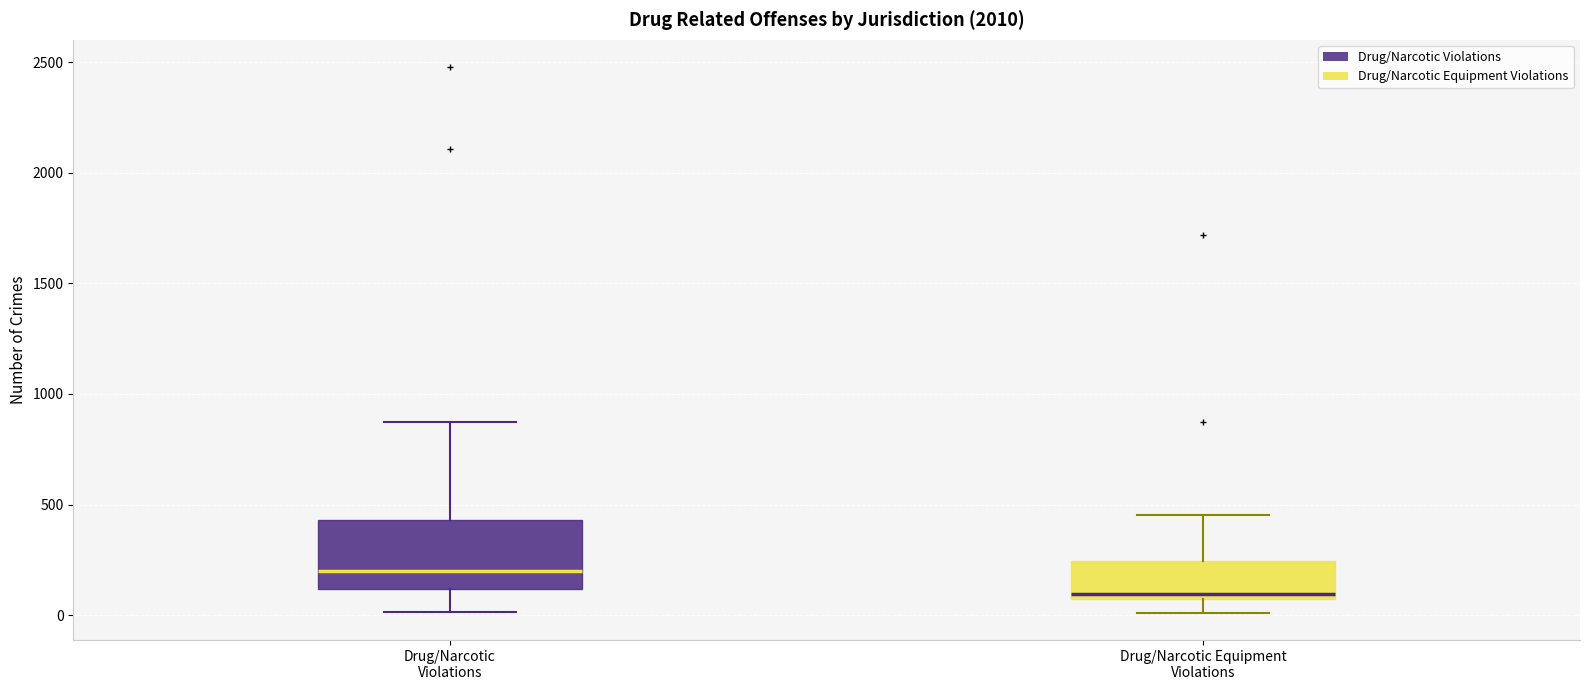

Where is the lower edge of the box for Drug/Narcotic Violations on the y-axis? The values are not printed on the chart, so give them approximately, as read against the axis.

100